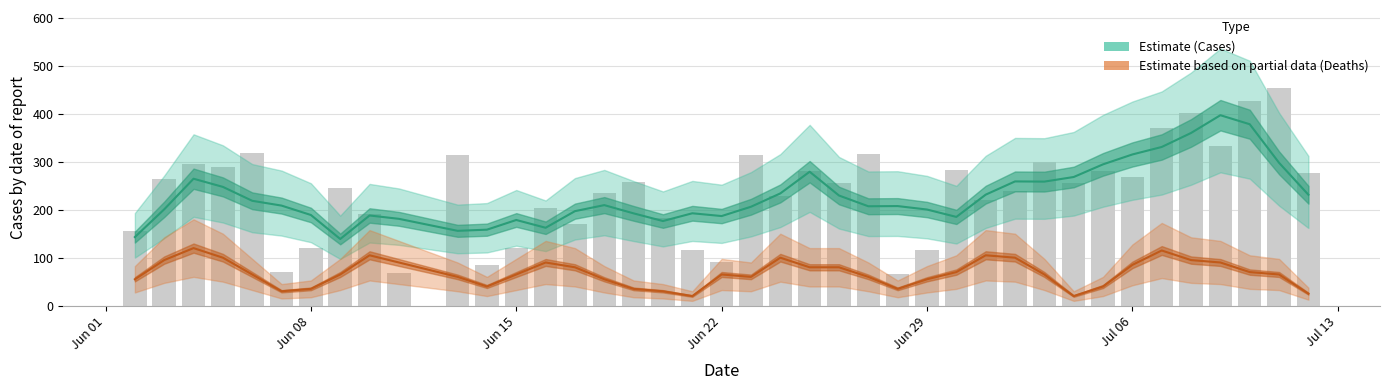

Is it true that the value at 2020-07-09 is 333?

True